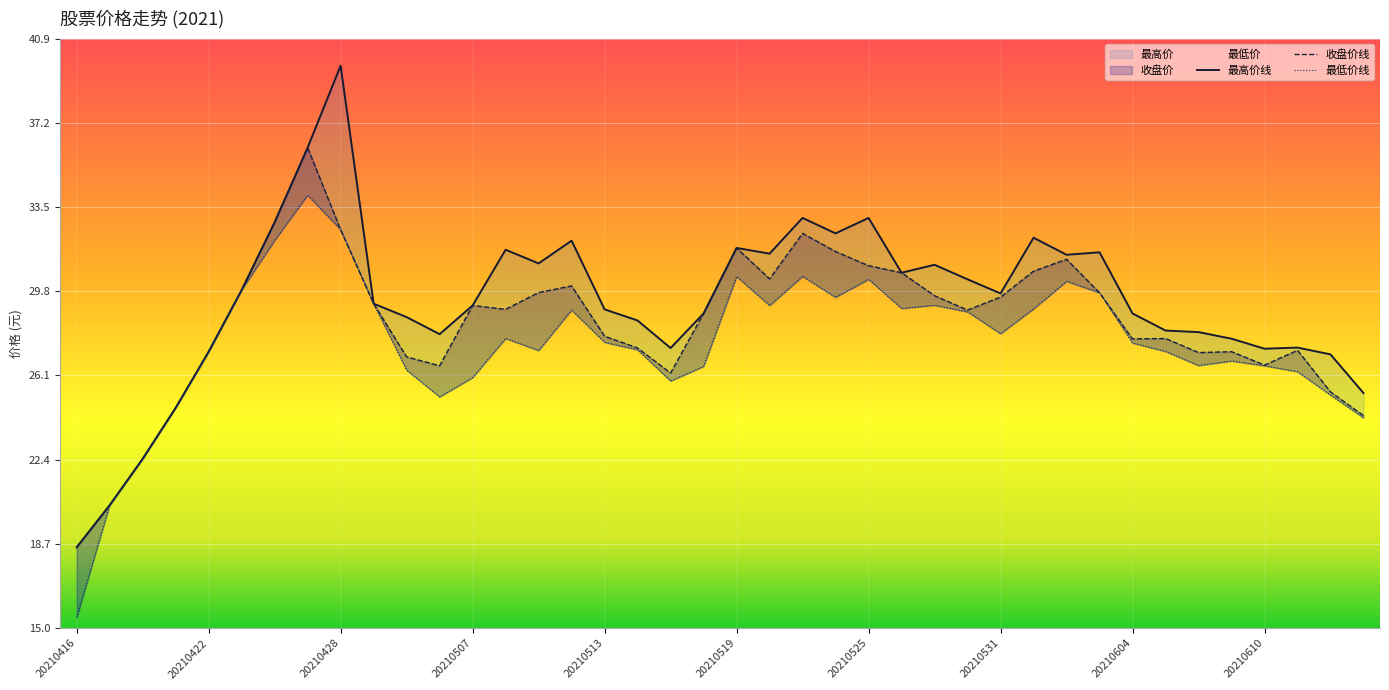

Reading left to right, list all the values displayed in this chart.

最高价: 20210416=18.5	20210419=20.4	20210420=22.4	20210421=24.6	20210422=27.1	20210423=29.8	20210426=32.8	20210427=36.1	20210428=39.7	20210429=29.2	20210430=28.6	20210506=27.9	20210507=29.1	20210510=31.6	20210511=31.0	20210512=32.0	20210513=29.0	20210514=28.5	20210517=27.3	20210518=28.8	20210519=31.7	20210520=31.4	20210521=33.0	20210524=32.3	20210525=33.0	20210526=30.6	20210527=30.9	20210528=30.3	20210531=29.7	20210601=32.1	20210602=31.4	20210603=31.5	20210604=28.8	20210607=28.1	20210608=28.0	20210609=27.7	20210610=27.2	20210611=27.3	20210615=27.0	20210616=25.3
收盘价: 20210416=18.5	20210419=20.4	20210420=22.4	20210421=24.6	20210422=27.1	20210423=29.8	20210426=32.8	20210427=36.1	20210428=32.5	20210429=29.2	20210430=26.9	20210506=26.5	20210507=29.1	20210510=29.0	20210511=29.7	20210512=30.0	20210513=27.8	20210514=27.3	20210517=26.2	20210518=28.8	20210519=31.7	20210520=30.3	20210521=32.3	20210524=31.5	20210525=30.9	20210526=30.6	20210527=29.6	20210528=28.9	20210531=29.5	20210601=30.7	20210602=31.2	20210603=29.7	20210604=27.7	20210607=27.7	20210608=27.1	20210609=27.1	20210610=26.5	20210611=27.2	20210615=25.4	20210616=24.3
最低价: 20210416=15.4	20210419=20.4	20210420=22.4	20210421=24.6	20210422=27.1	20210423=29.8	20210426=32.0	20210427=34.0	20210428=32.5	20210429=29.2	20210430=26.3	20210506=25.1	20210507=26.0	20210510=27.7	20210511=27.2	20210512=28.9	20210513=27.5	20210514=27.2	20210517=25.8	20210518=26.5	20210519=30.4	20210520=29.1	20210521=30.4	20210524=29.5	20210525=30.3	20210526=29.0	20210527=29.2	20210528=28.9	20210531=27.9	20210601=29.0	20210602=30.2	20210603=29.7	20210604=27.5	20210607=27.1	20210608=26.5	20210609=26.7	20210610=26.5	20210611=26.2	20210615=25.2	20210616=24.2